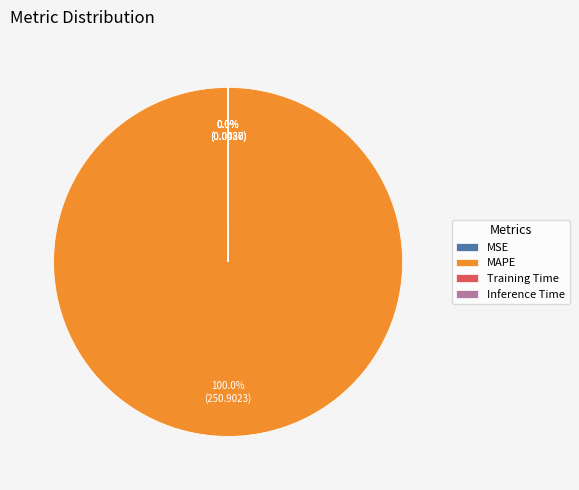

Does any single category account for the majority?

Yes